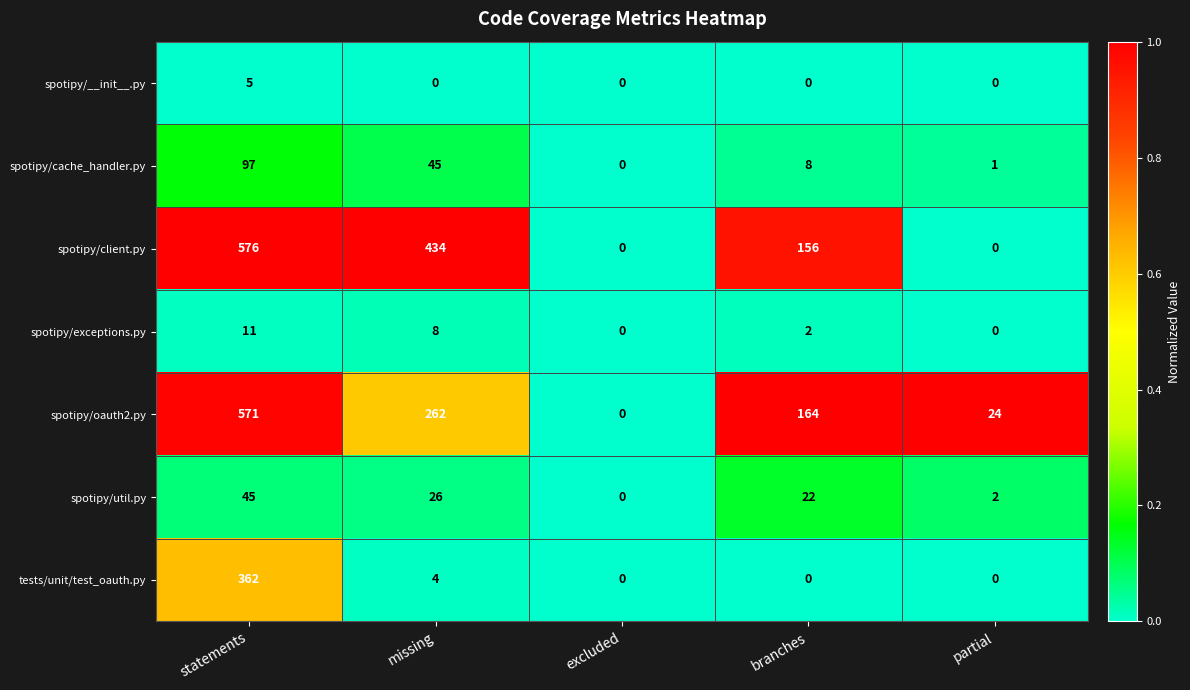

What is the sum of all spotipy/cache_handler.py values?

151